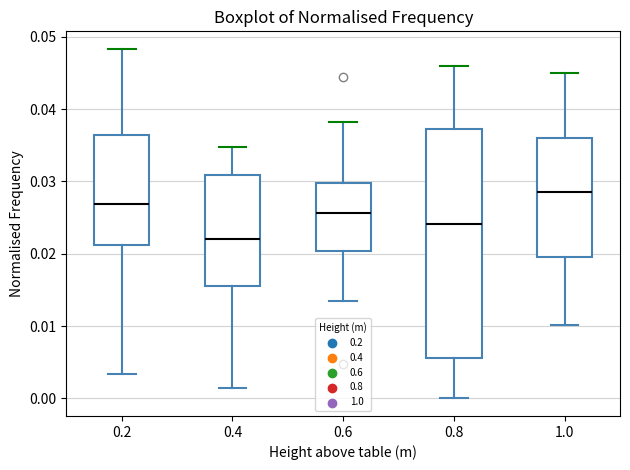

Where does the upper whisker of the box at x = 1.0 end on the y-axis? The values are not printed on the chart, so give them approximately, as read against the axis.

0.045